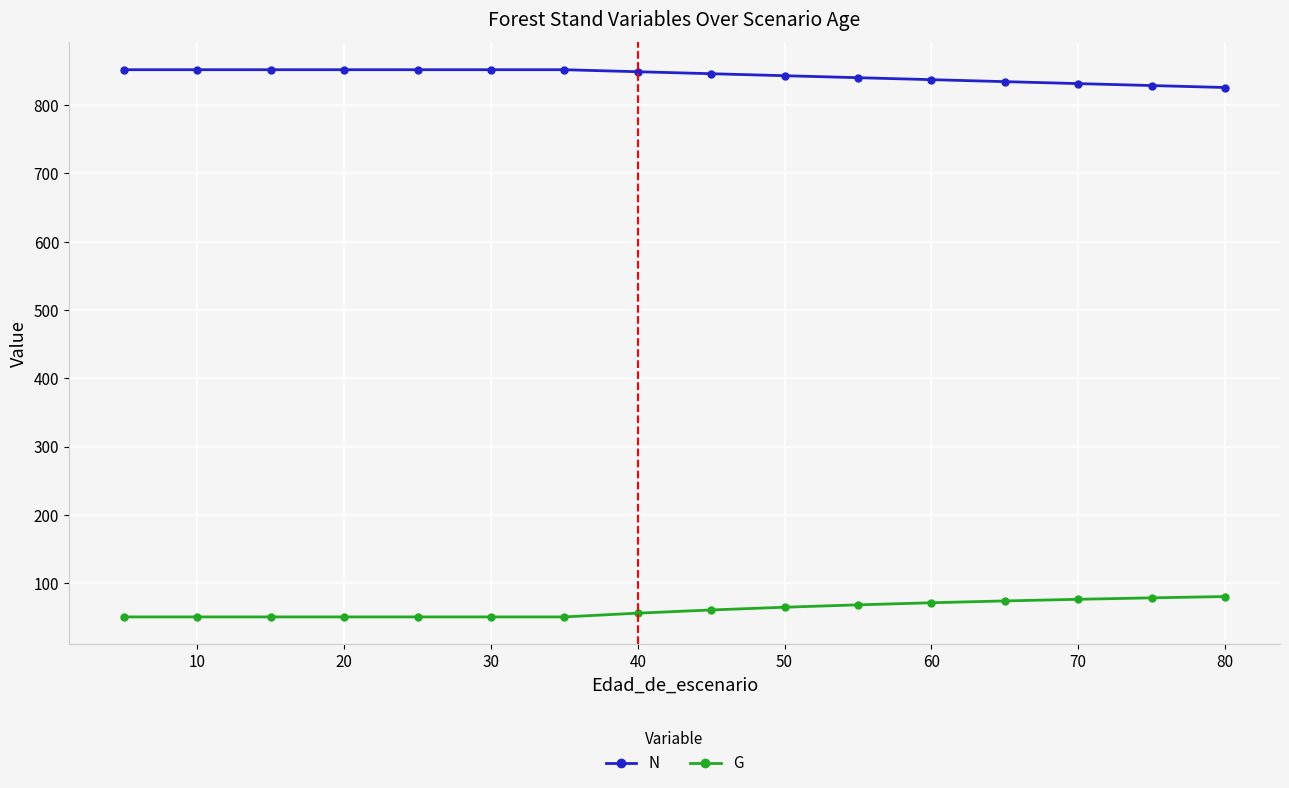

List the series in order of their overall mean, highest first.

N, G